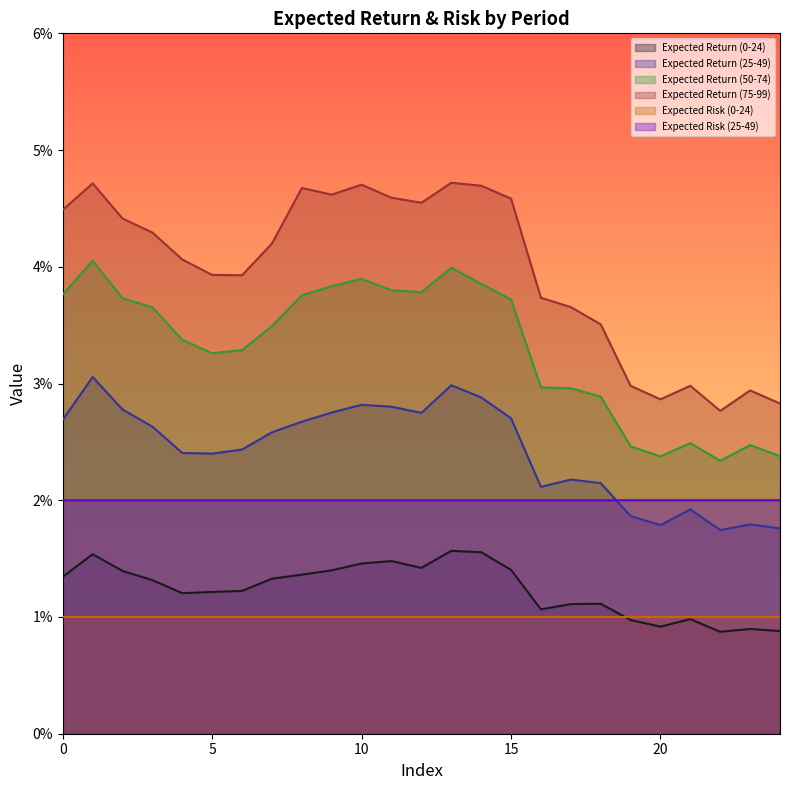

Which series has the widest spread of values?

Expected Return (75-99)